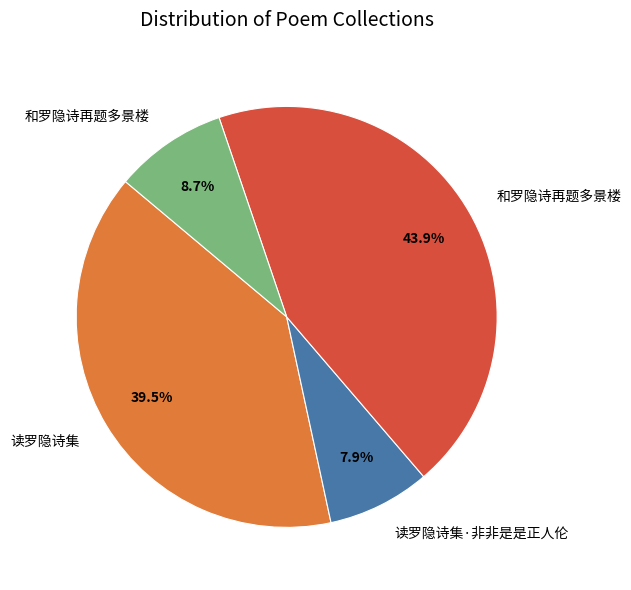

Does any single category account for the majority?

No